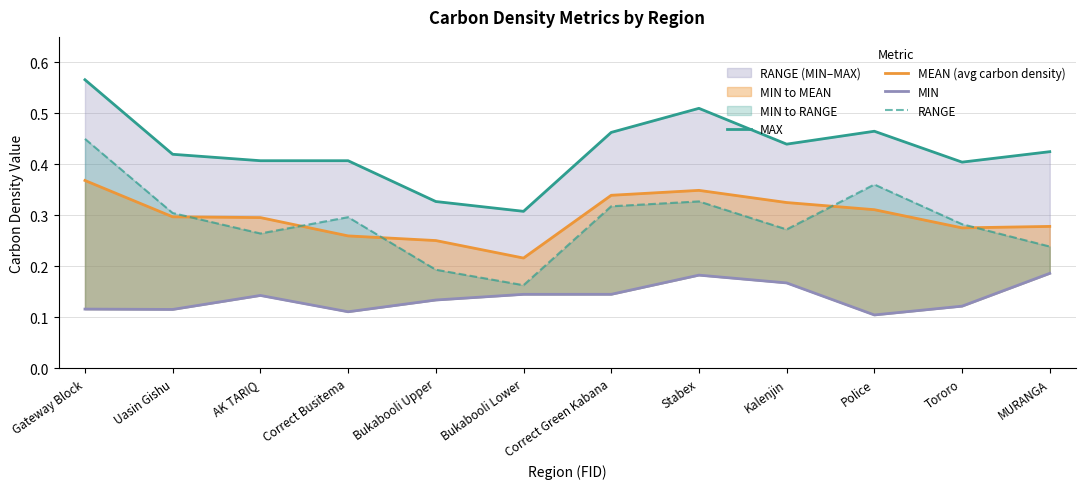

What is the average value of the MEAN (avg carbon density) series?

0.3